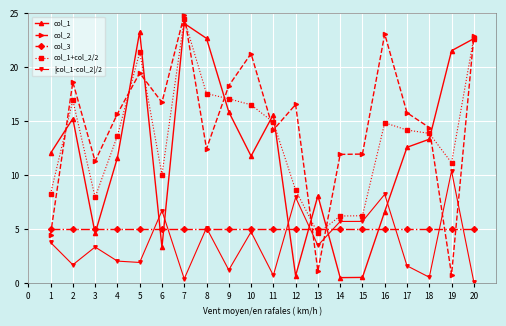

What is the spread (max minus min) of values at 18?

13.9